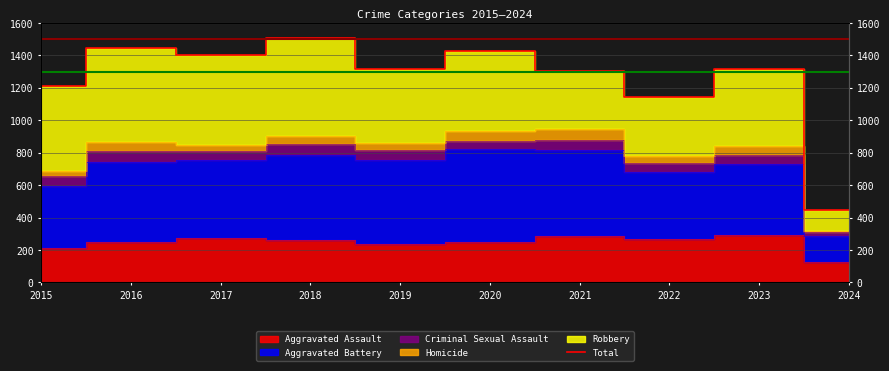

True or false: there are more than 1 points higher than both neighbors.

True